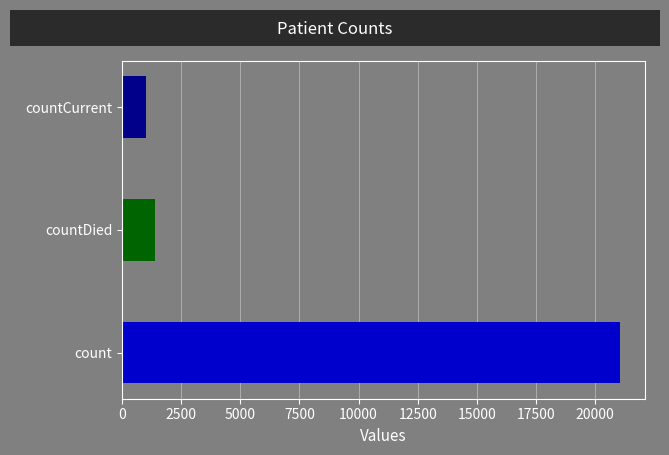

The value at countCurrent is 1006. True or false?

True